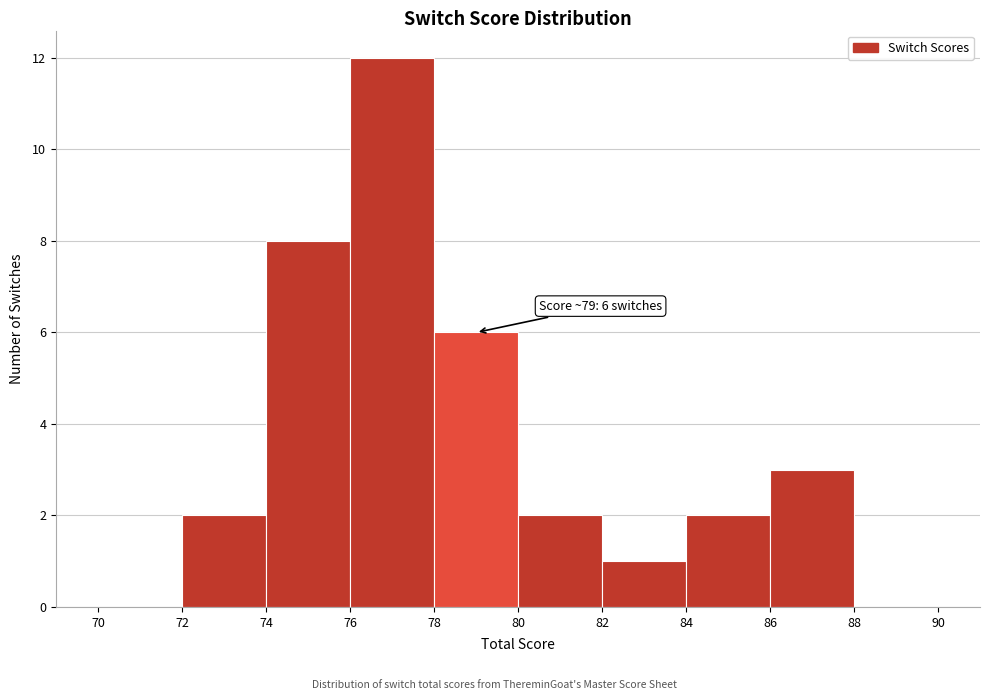

Which range on the x-axis has the tallest bar?

76 to 78